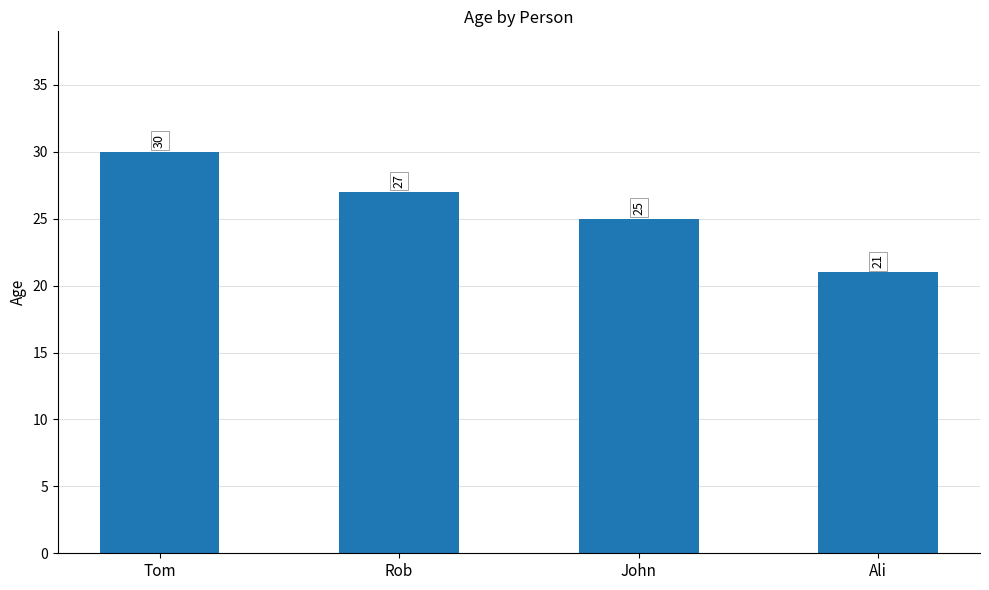

What position from the right is John?

2